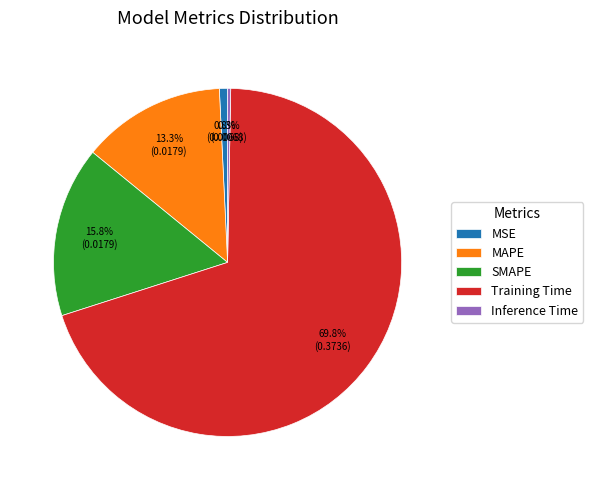

What is the largest slice in the pie chart?

Training Time